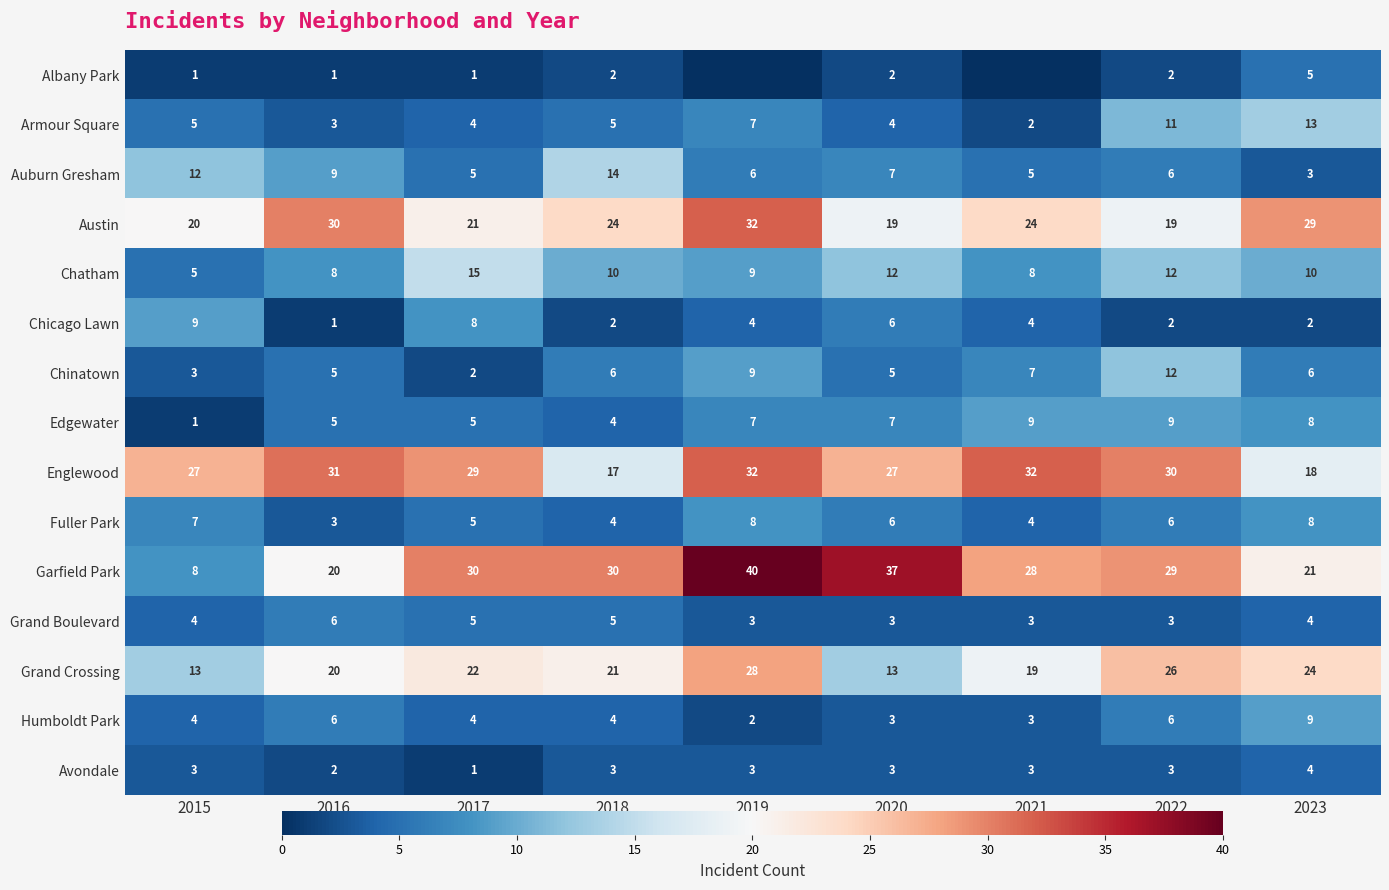

At which category is the sum across all series the highest?

2019